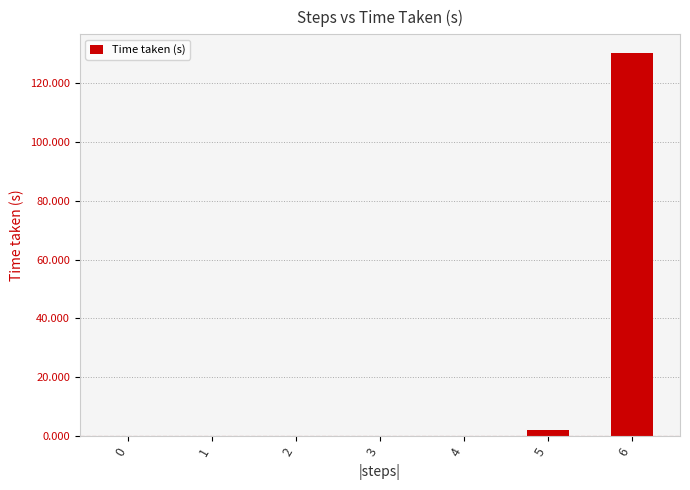

The value at 2 is 0.0. True or false?

True